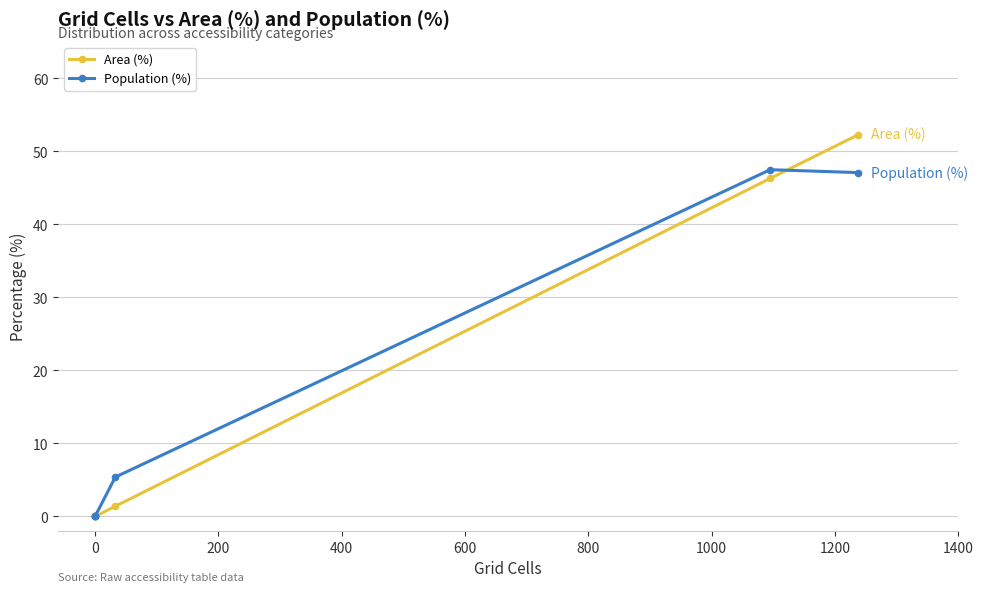

What is the sum of all Area (%) values?

100.0